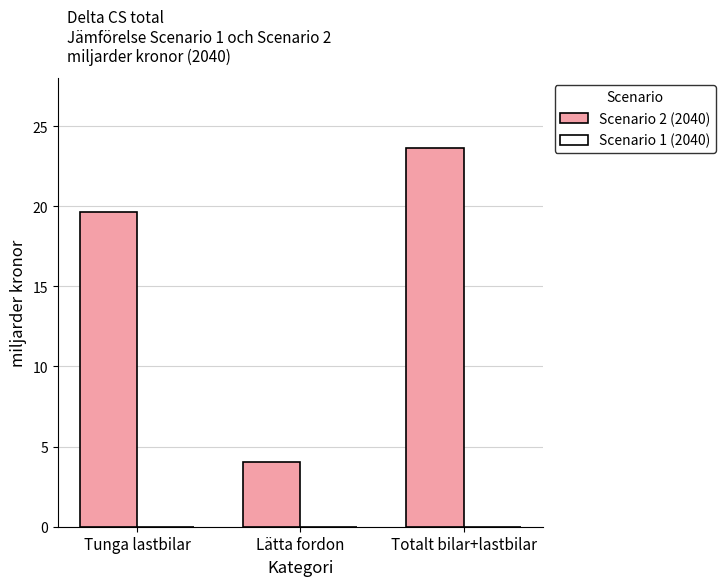

What is the average value?

15.8